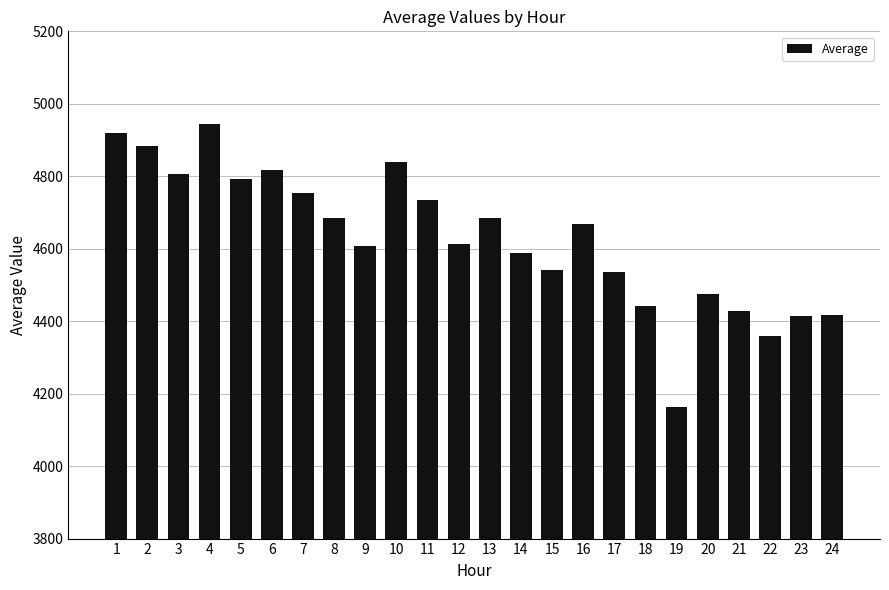

Count the number of categories in the chart.

24